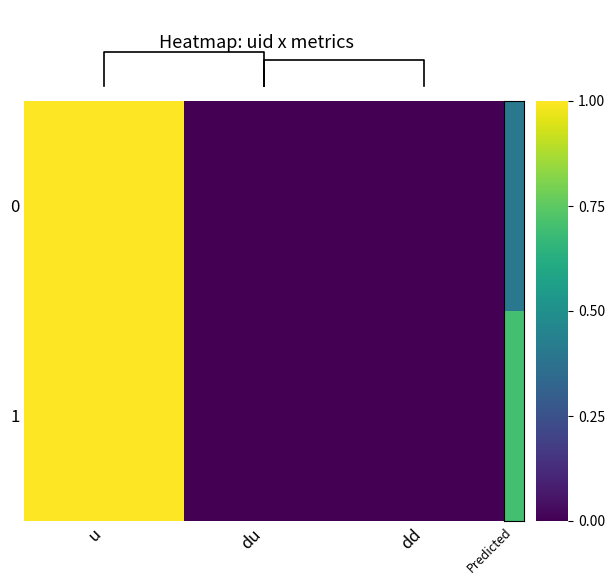

At du, list the series in order from largest to smallest.

0, 1